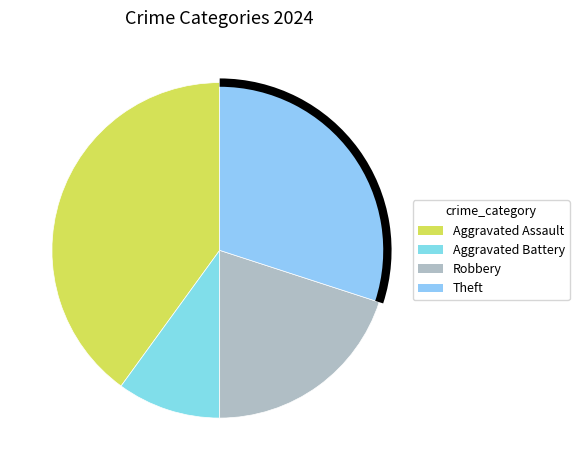

Is there a majority slice in this chart?

No